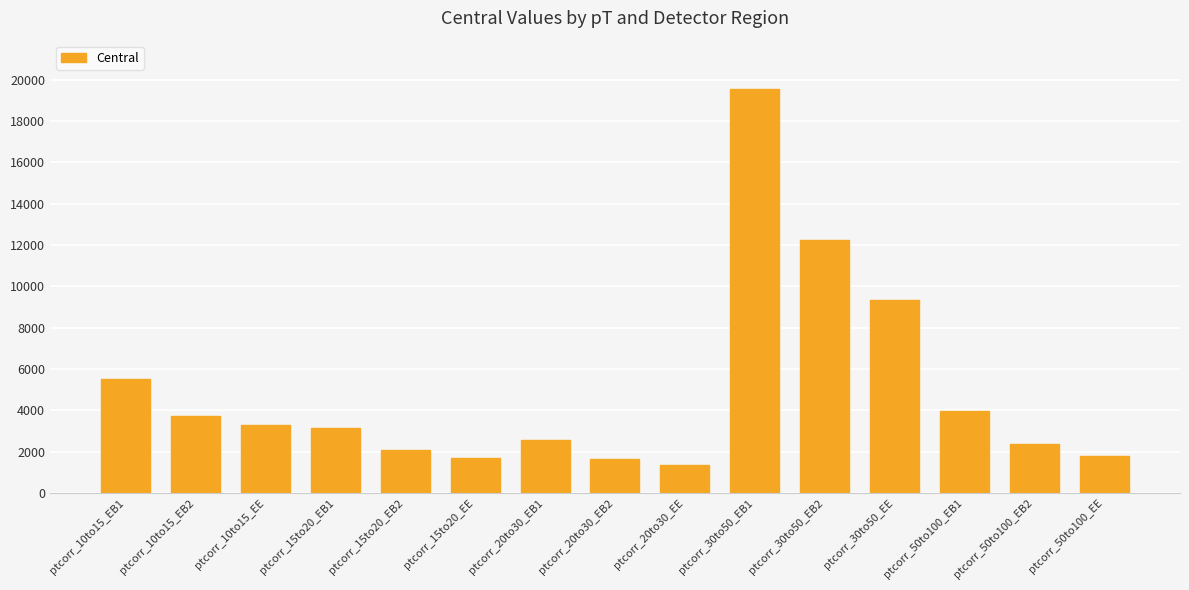

What is the ratio of the value at ptcorr_20to30_EB2 to the value at ptcorr_15to20_EE?

1.0